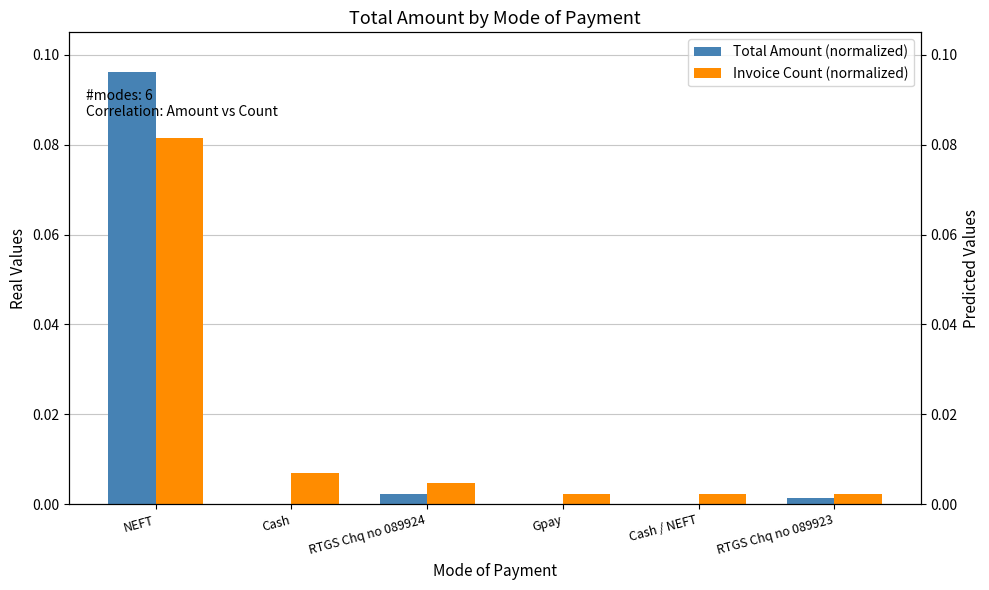

Which series has the largest total across all categories?

Total Amount (normalized)